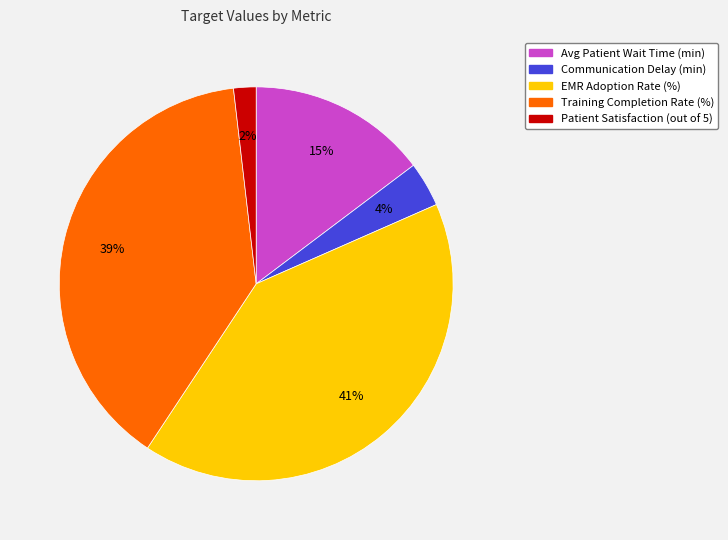

What is the largest slice in the pie chart?

EMR Adoption Rate (%)